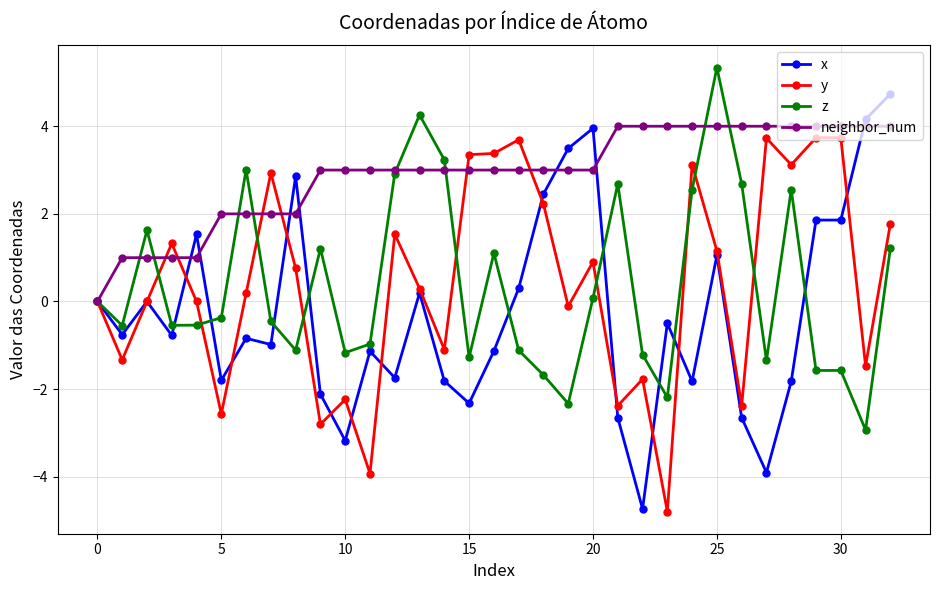

True or false: z has more than 2 interior local peaks.

True